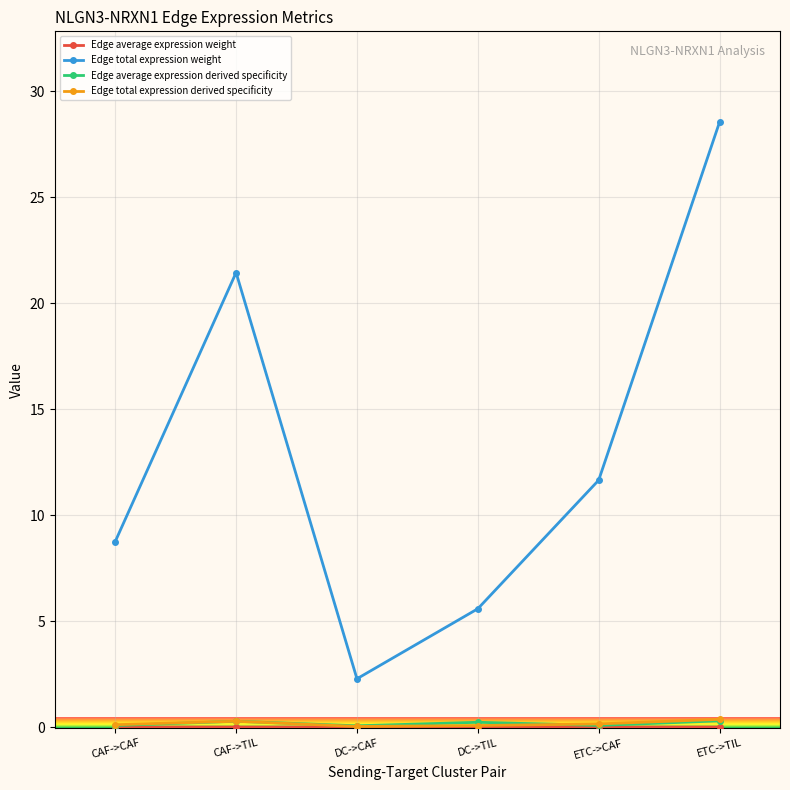

What position from the right is ETC->CAF?

2